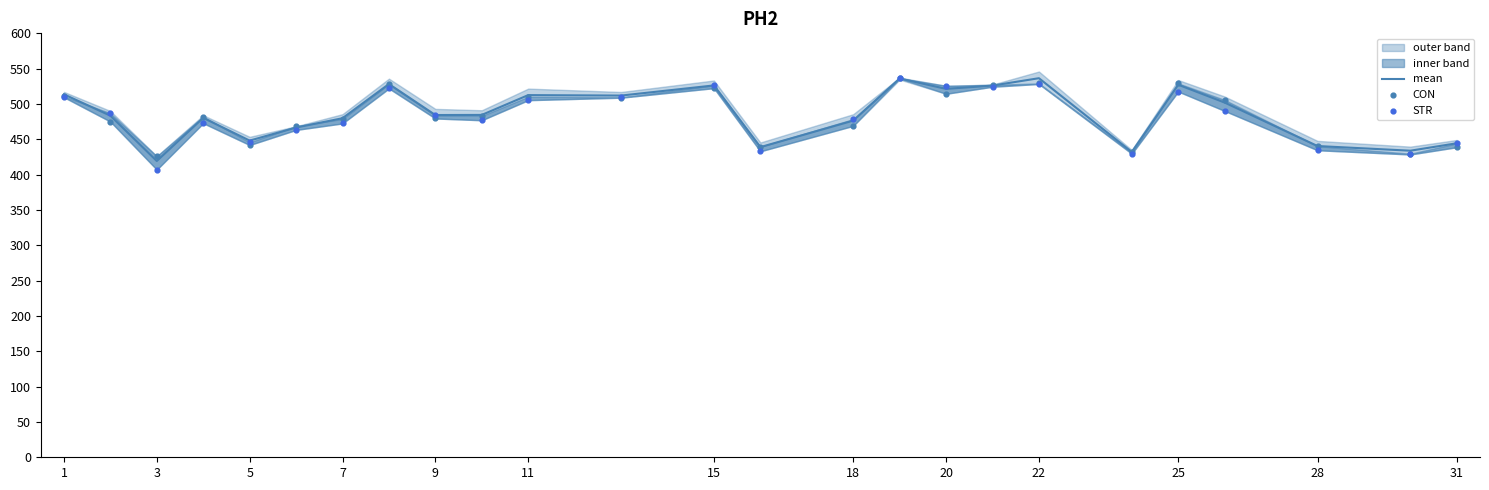

What is the highest value of the mean series?

536.5